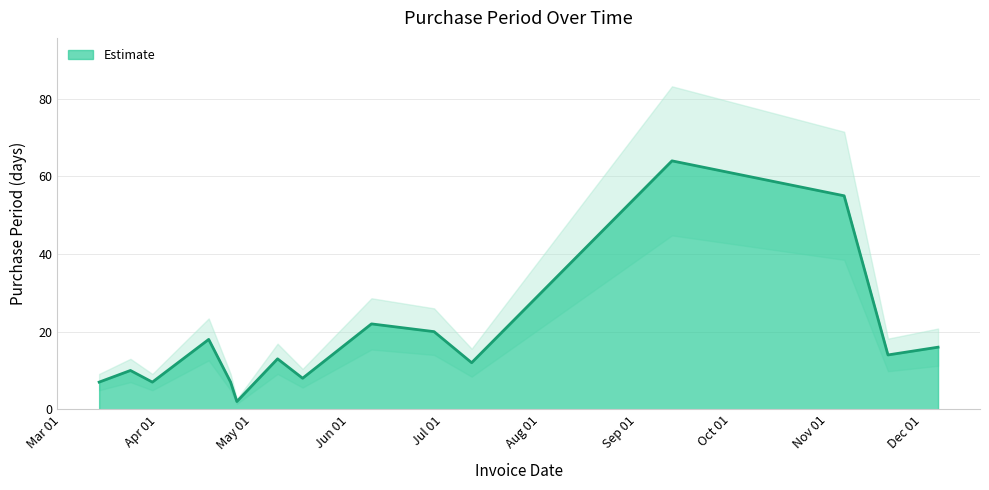

What value does the data have at 2017-06-08, to the nearest 5?

20